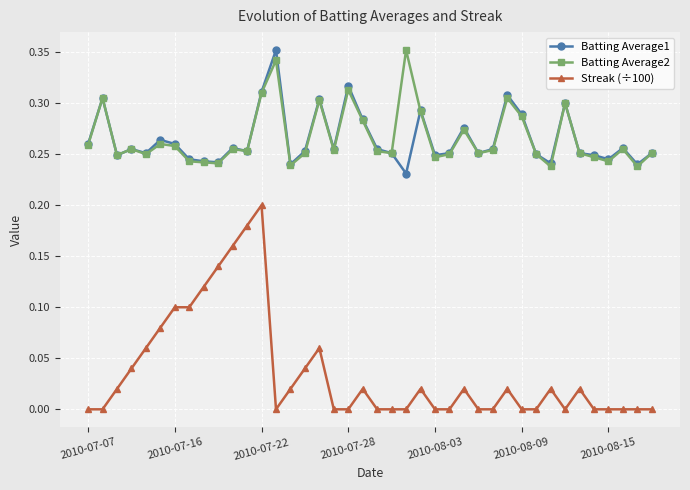

Does the chart display data point markers on the line(s)?

Yes